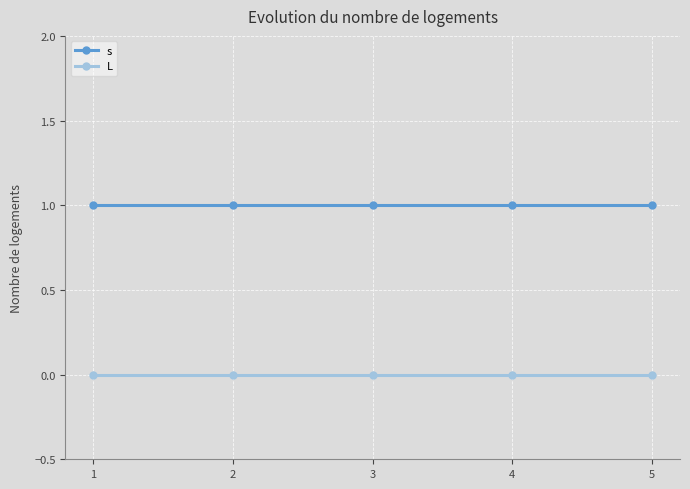

What is the value of the s point at the 5th from the left?

1